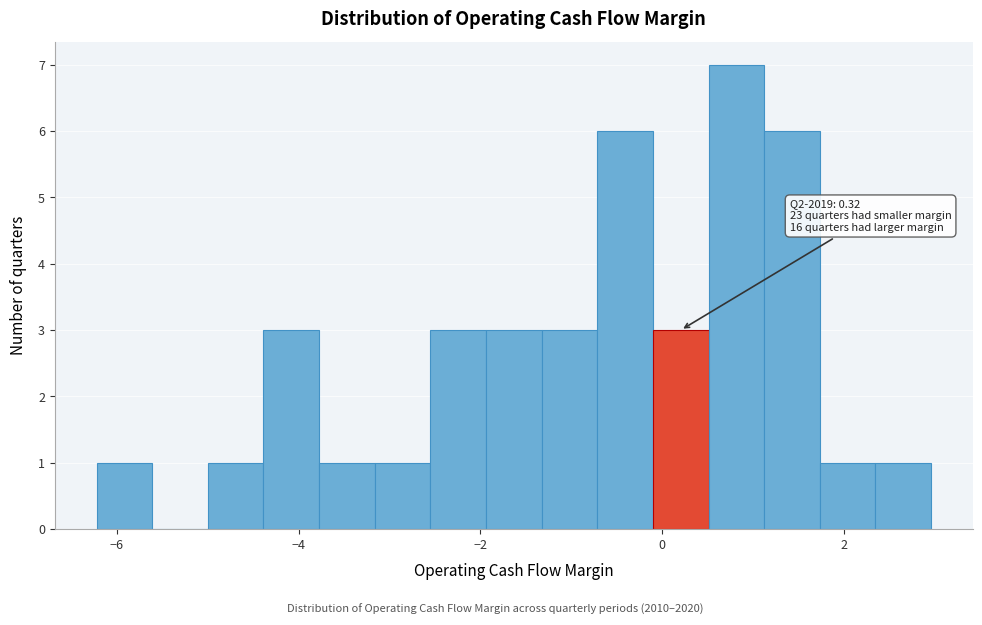

Around what value on the x-axis is the tallest bar? Give the approximate position of its centre, as read against the axis.

0.8